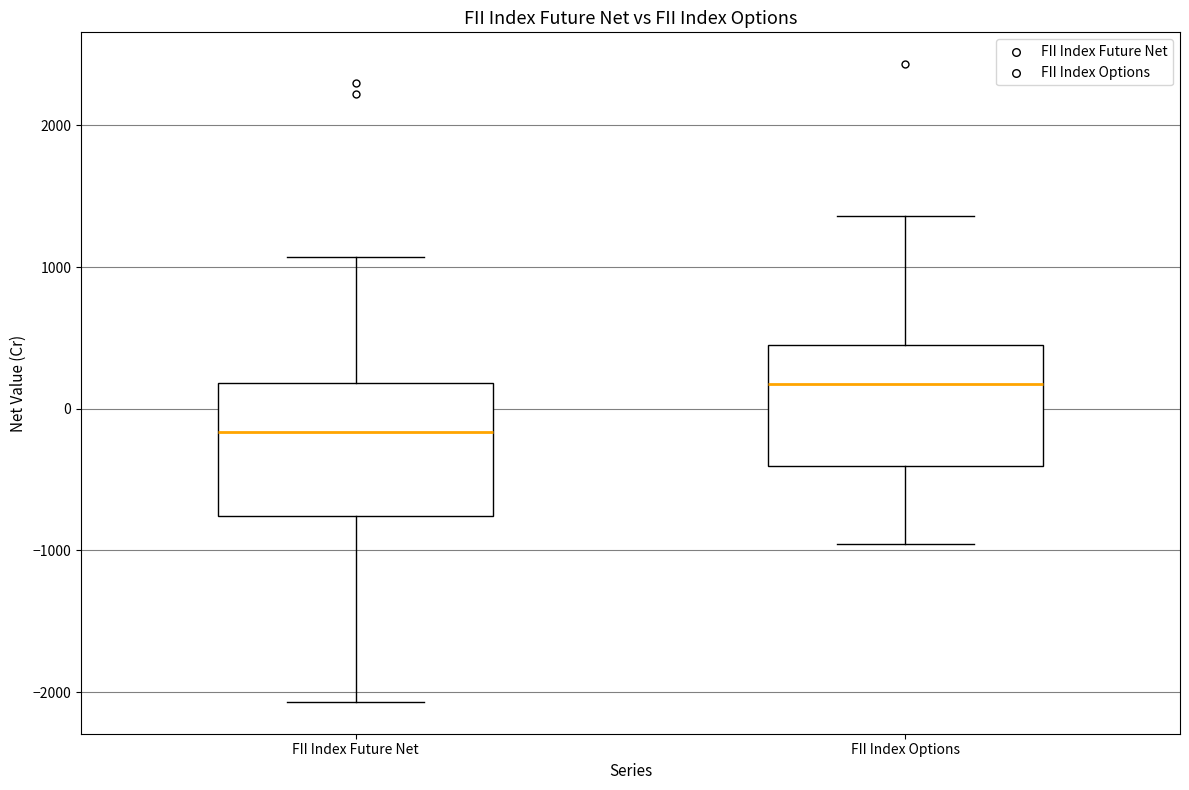

Reading left to right, read every box against the y-axis: the position of its median line, the range the box covers, and the ends of its whiskers. The values are not printed on the chart, so give them approximately, as read against the axis.

FII Index Future Net: median -200, box -800 to 200, whiskers -2100 to 1100
FII Index Options: median 200, box -400 to 500, whiskers -1000 to 1400